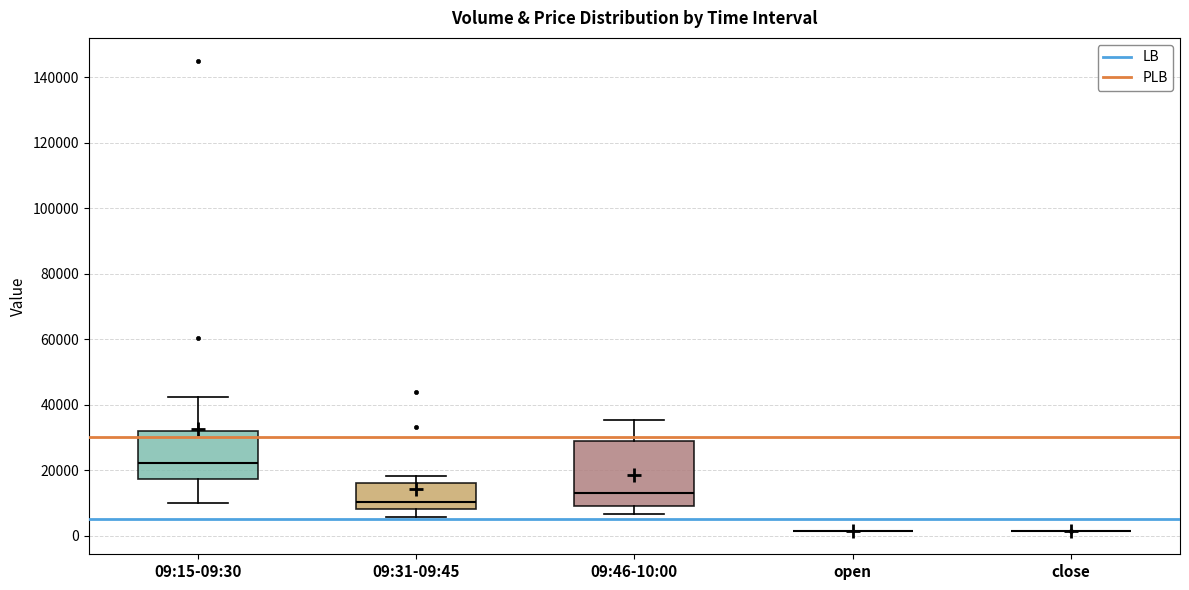

Reading left to right, transcribe this box plot: for each box, give where its median line is, the range the box spans, and where its two whiskers end, as read against the y-axis. The values are not printed on the chart, so give them approximately, as read against the axis.

09:15-09:30: median 22000, box 18000 to 32000, whiskers 10000 to 42000
09:31-09:45: median 10000, box 8000 to 16000, whiskers 6000 to 18000
09:46-10:00: median 14000, box 10000 to 28000, whiskers 6000 to 36000
open: box collapsed to a line at 2000, whiskers 2000 to 2000
close: box collapsed to a line at 2000, whiskers 2000 to 2000